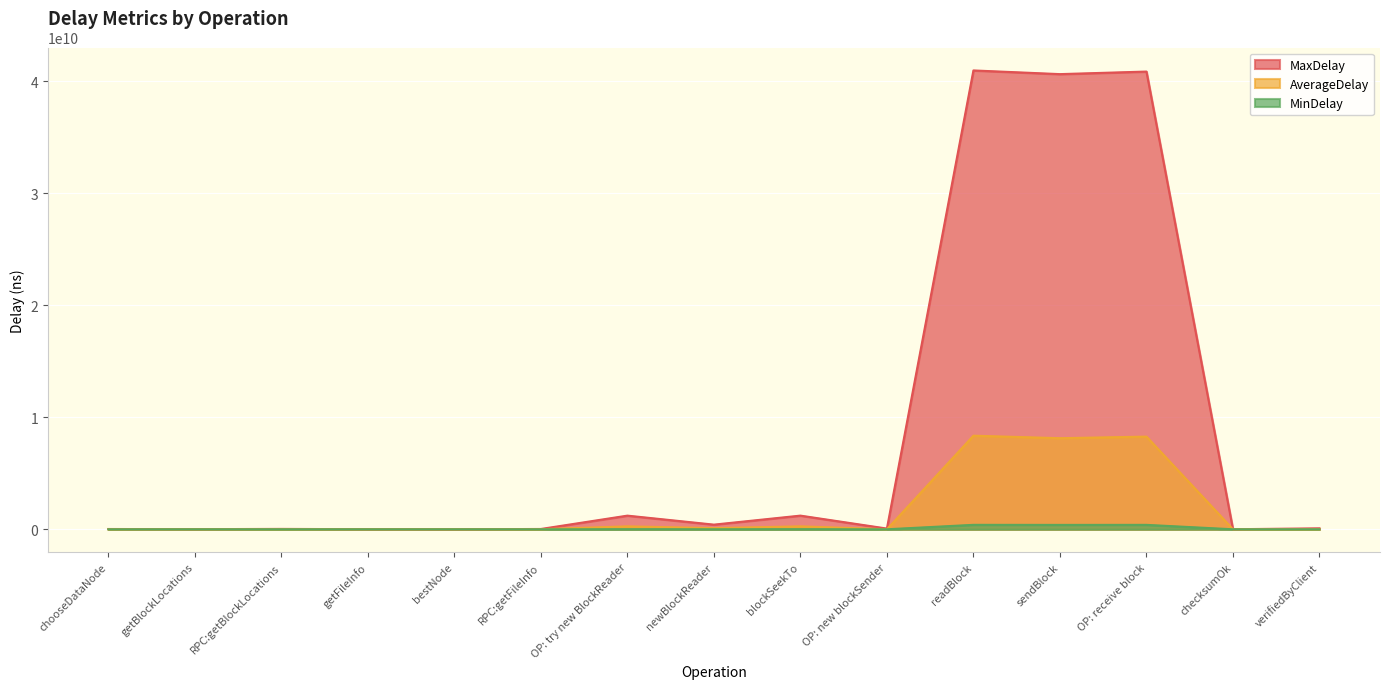

Rank the categories by AverageDelay value from lowest to highest.

bestNode, chooseDataNode, getFileInfo, checksumOk, verifiedByClient, getBlockLocations, OP: new blockSender, RPC:getFileInfo, RPC:getBlockLocations, newBlockReader, OP: try new BlockReader, blockSeekTo, sendBlock, OP: receive block, readBlock